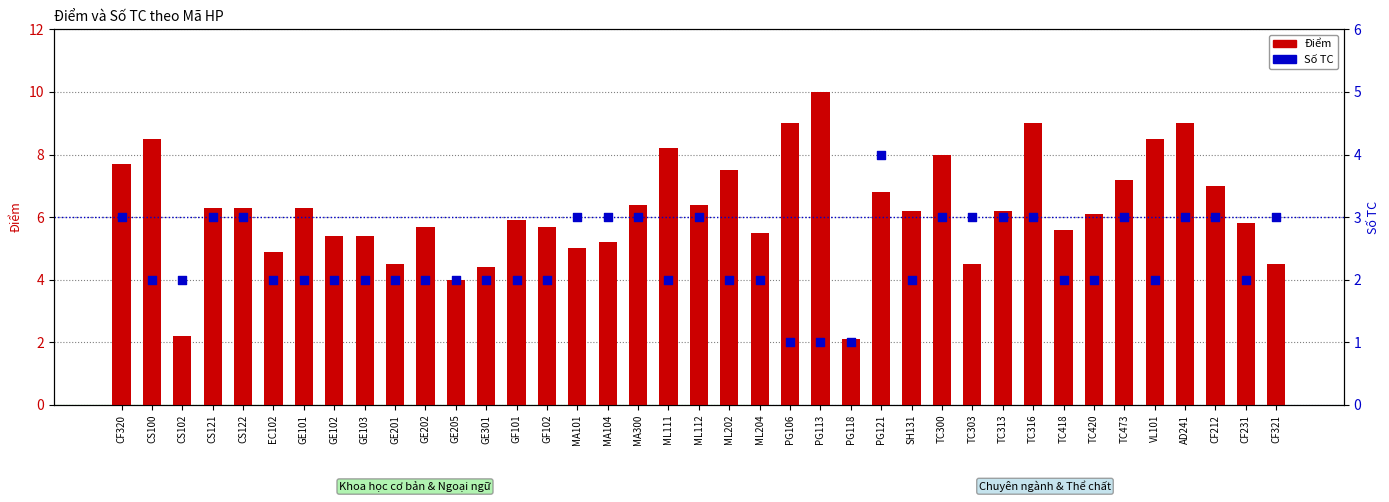

Which series contains the lowest Y value?

Số TC